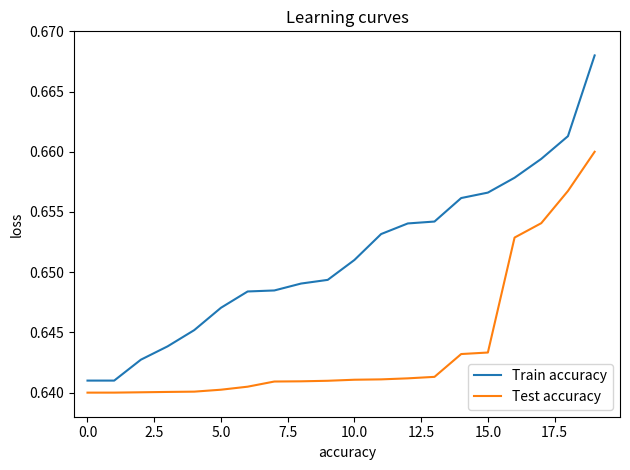

What is the sum of all Test accuracy values?

12.9